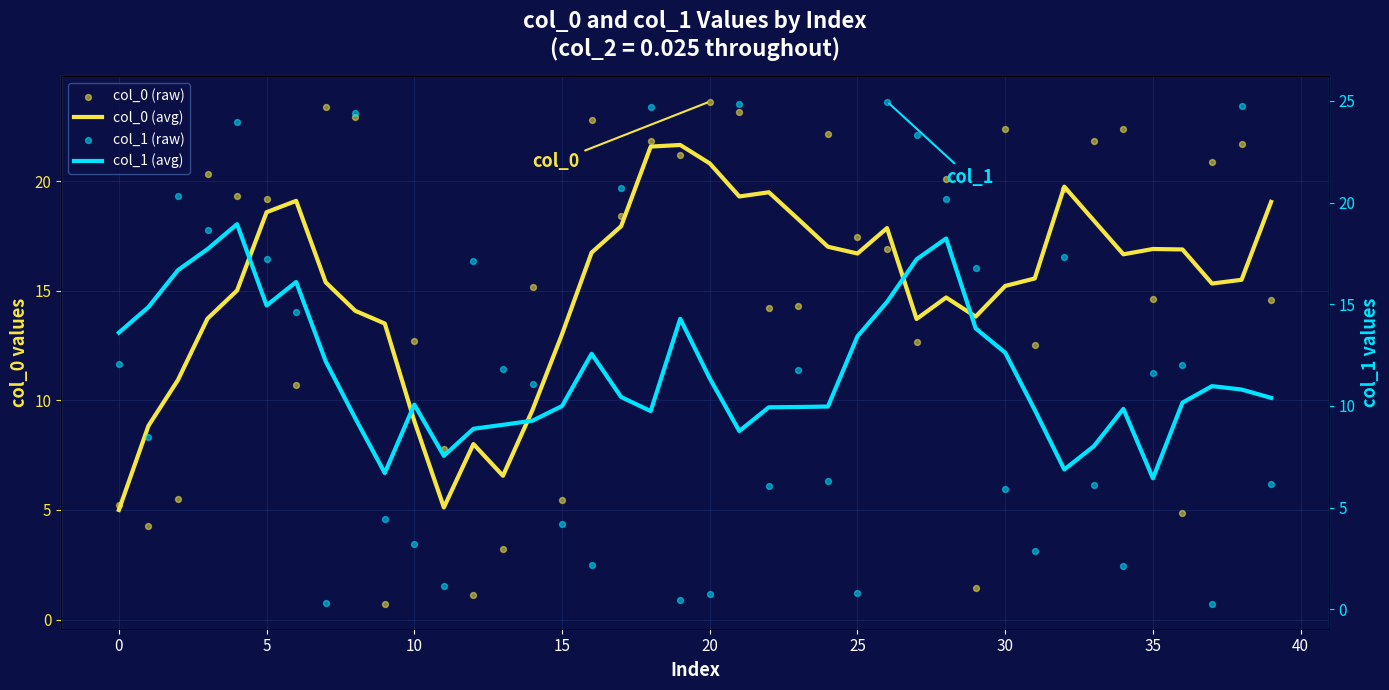

Which series reaches the maximum Y coordinate?

col_1 (raw)